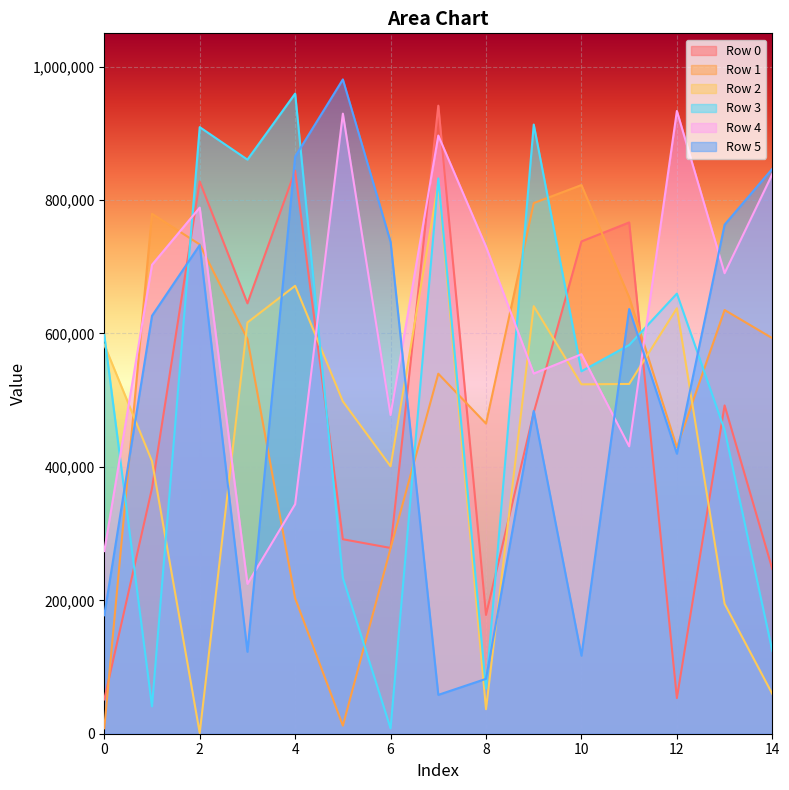

What is the difference between the second highest and minimum values in the Row 4 series?

704957